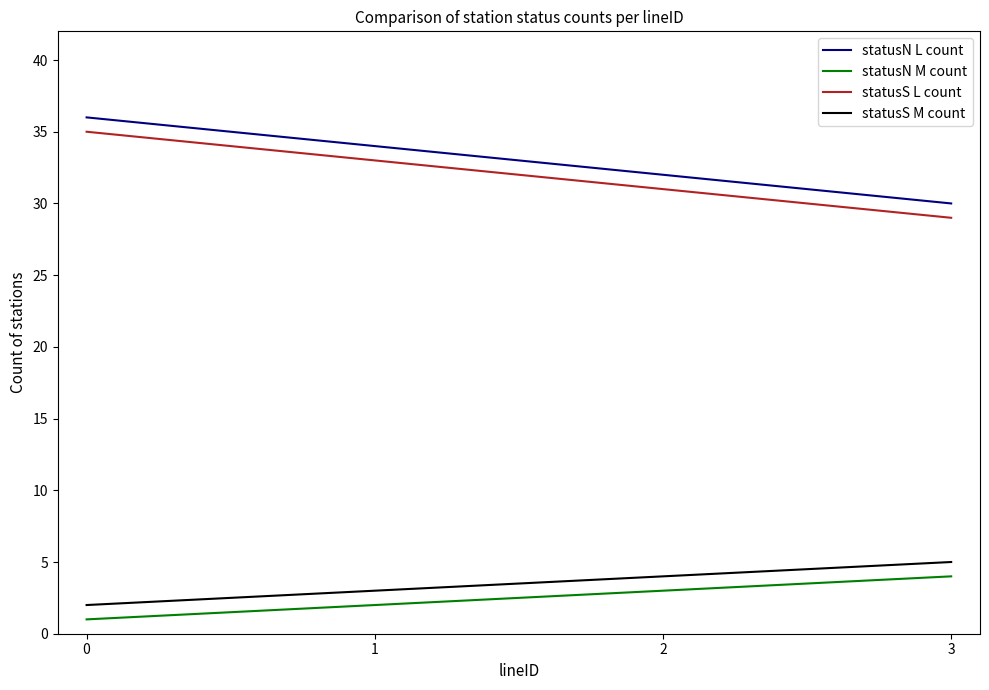

The statusN M count series shows 0 at 1. True or false?

False